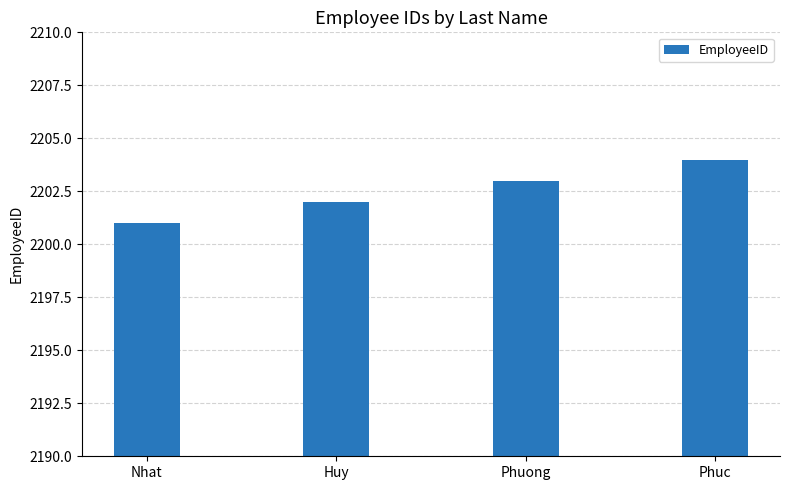

What is the change in value from Huy to Phuong?

+1